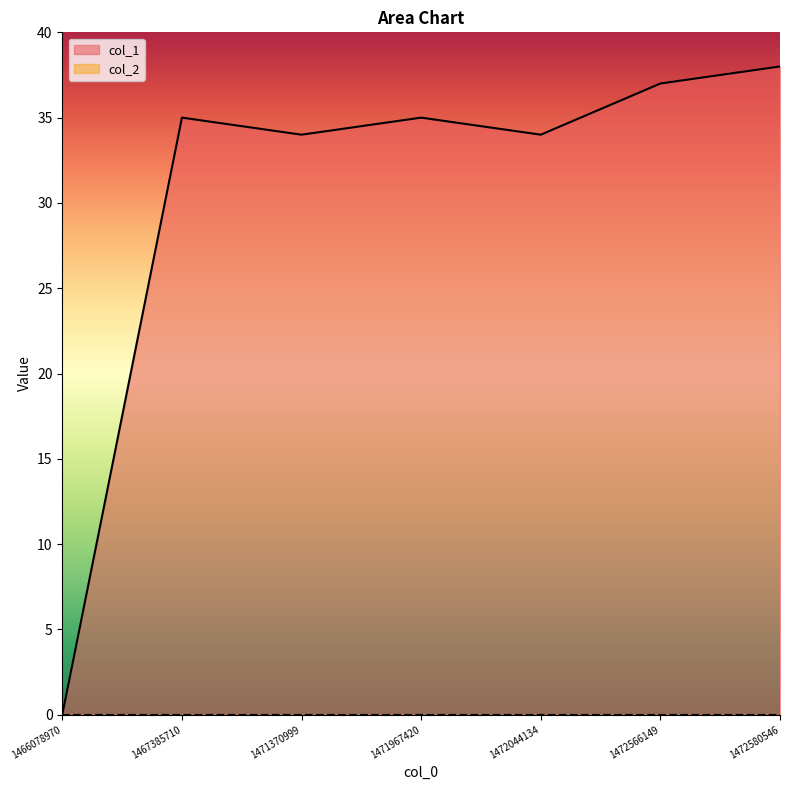

What is the difference between the maximum and minimum values?

38